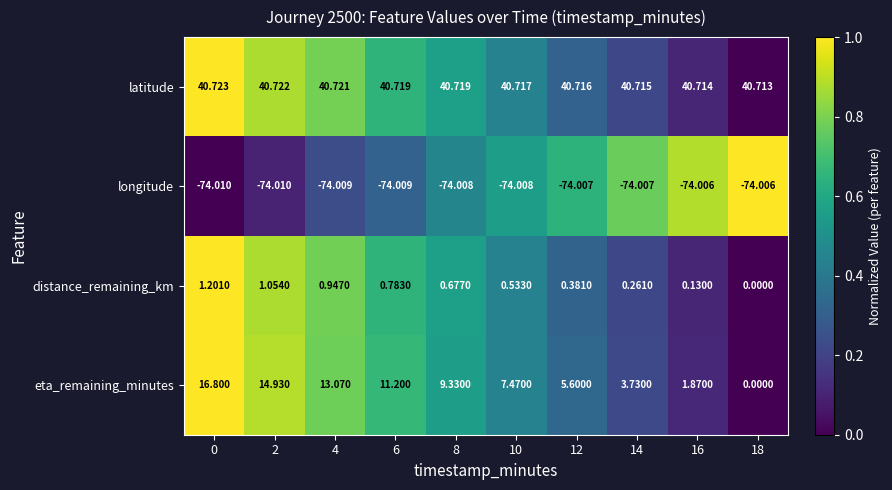

Count the number of categories in the chart.

10